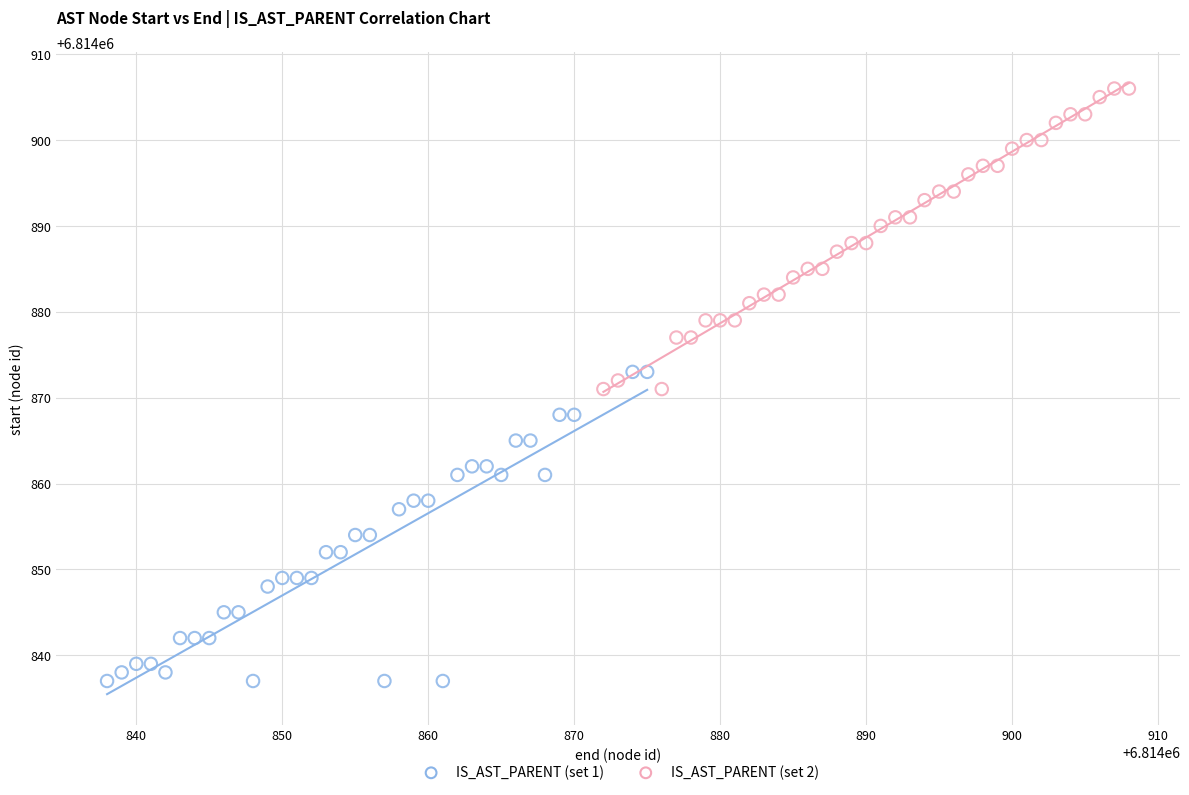

Which series has the widest spread of Y values?

IS_AST_PARENT (set 1)